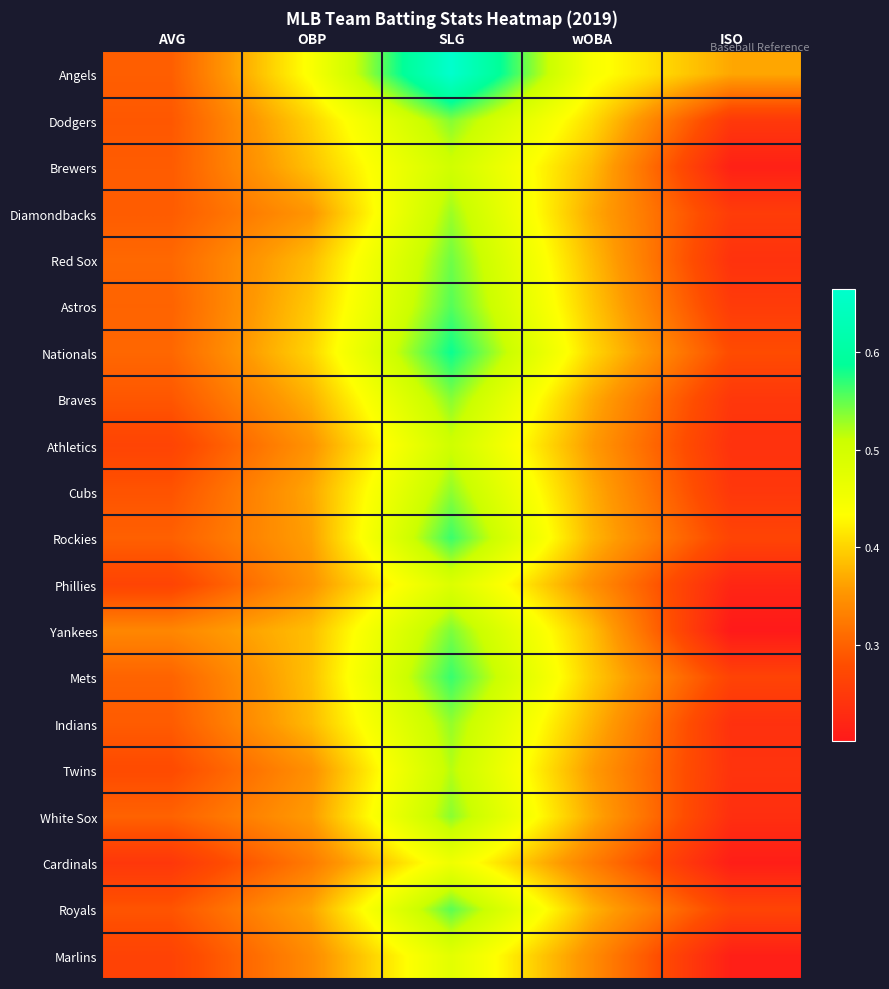

Reading left to right, transcribe all the data shown in this chart.

Angels: AVG=0.3	OBP=0.4	SLG=0.7	wOBA=0.4	ISO=0.4
Dodgers: AVG=0.3	OBP=0.4	SLG=0.5	wOBA=0.4	ISO=0.2
Brewers: AVG=0.3	OBP=0.4	SLG=0.5	wOBA=0.4	ISO=0.2
Diamondbacks: AVG=0.3	OBP=0.4	SLG=0.5	wOBA=0.4	ISO=0.3
Red Sox: AVG=0.3	OBP=0.4	SLG=0.5	wOBA=0.4	ISO=0.2
Astros: AVG=0.3	OBP=0.4	SLG=0.6	wOBA=0.4	ISO=0.3
Nationals: AVG=0.3	OBP=0.4	SLG=0.6	wOBA=0.4	ISO=0.3
Braves: AVG=0.3	OBP=0.4	SLG=0.5	wOBA=0.4	ISO=0.2
Athletics: AVG=0.3	OBP=0.4	SLG=0.5	wOBA=0.4	ISO=0.2
Cubs: AVG=0.3	OBP=0.4	SLG=0.5	wOBA=0.4	ISO=0.2
Rockies: AVG=0.3	OBP=0.4	SLG=0.6	wOBA=0.4	ISO=0.3
Phillies: AVG=0.3	OBP=0.4	SLG=0.5	wOBA=0.3	ISO=0.2
Yankees: AVG=0.3	OBP=0.4	SLG=0.5	wOBA=0.4	ISO=0.2
Mets: AVG=0.3	OBP=0.4	SLG=0.6	wOBA=0.4	ISO=0.3
Indians: AVG=0.3	OBP=0.4	SLG=0.5	wOBA=0.4	ISO=0.2
Twins: AVG=0.3	OBP=0.3	SLG=0.5	wOBA=0.4	ISO=0.2
White Sox: AVG=0.3	OBP=0.4	SLG=0.5	wOBA=0.4	ISO=0.2
Cardinals: AVG=0.2	OBP=0.3	SLG=0.5	wOBA=0.3	ISO=0.2
Royals: AVG=0.3	OBP=0.4	SLG=0.6	wOBA=0.4	ISO=0.3
Marlins: AVG=0.3	OBP=0.3	SLG=0.5	wOBA=0.3	ISO=0.2